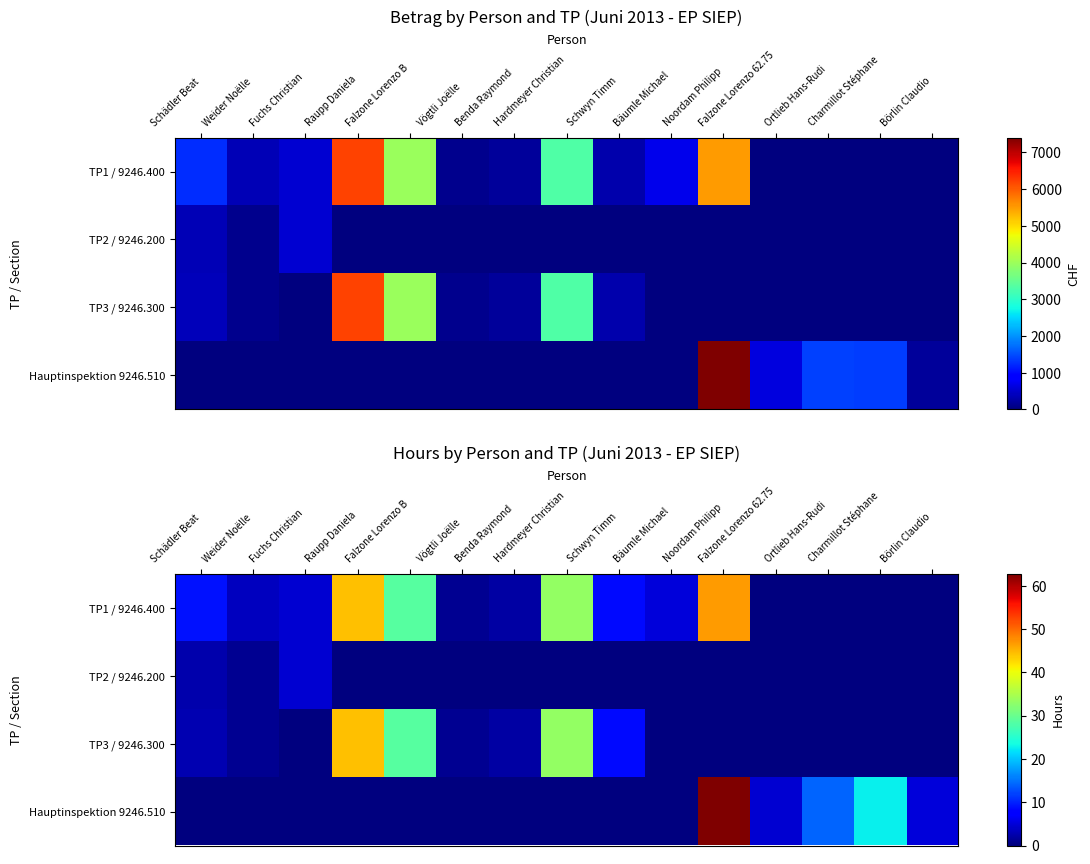

True or false: TP2 / 9246.200 has a value of 1.6 at Schädler Beat.

False